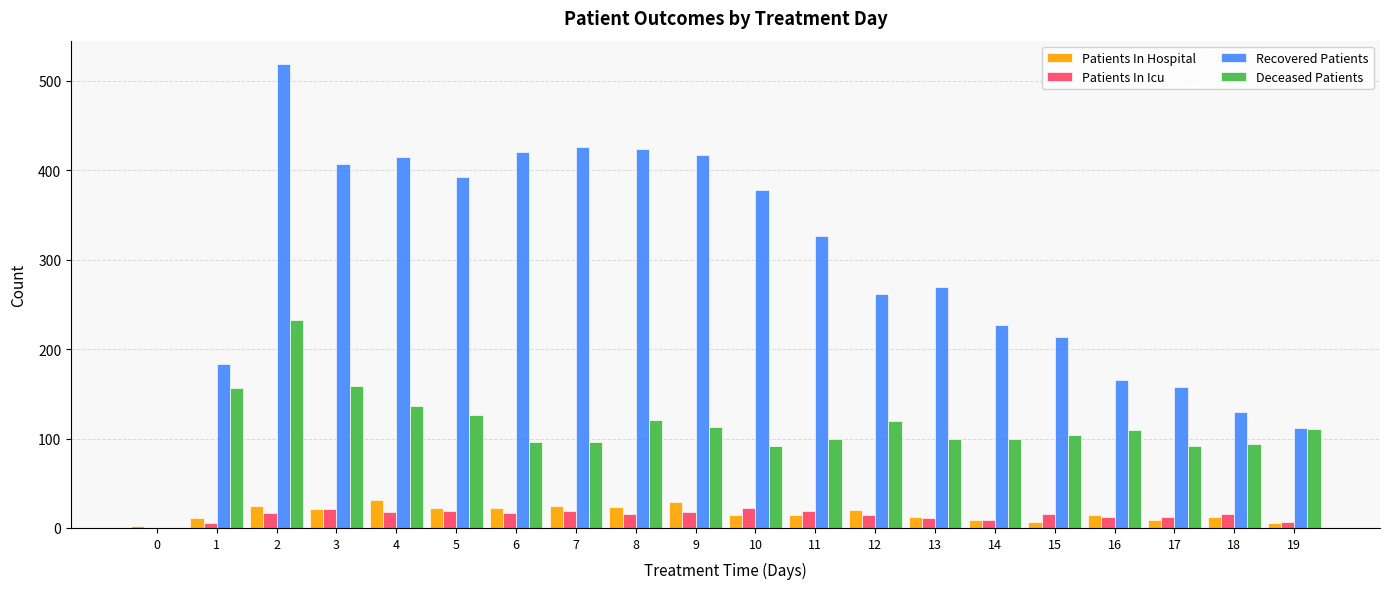

Between 1 and 4, which series saw the biggest shift?

Recovered Patients